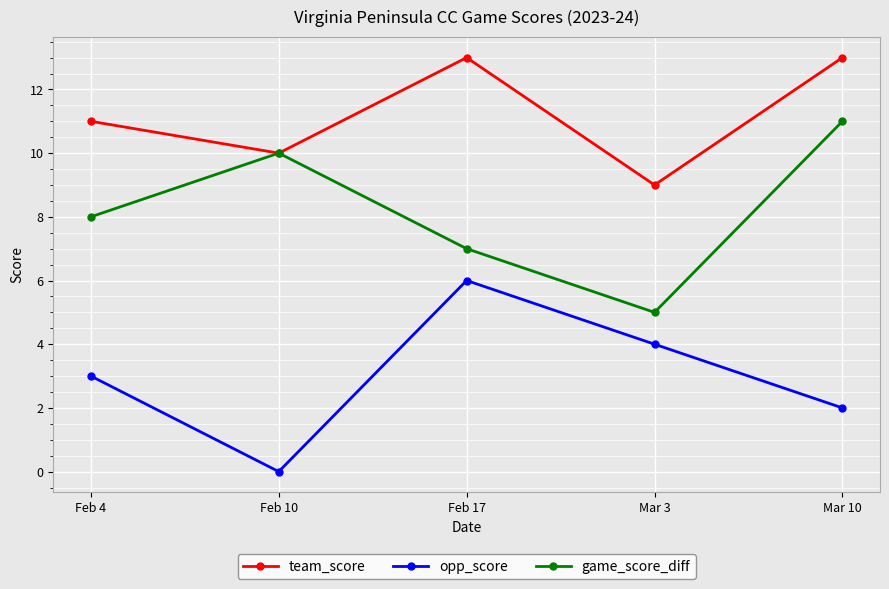

Rank the series by their maximum value, from lowest to highest.

opp_score, game_score_diff, team_score